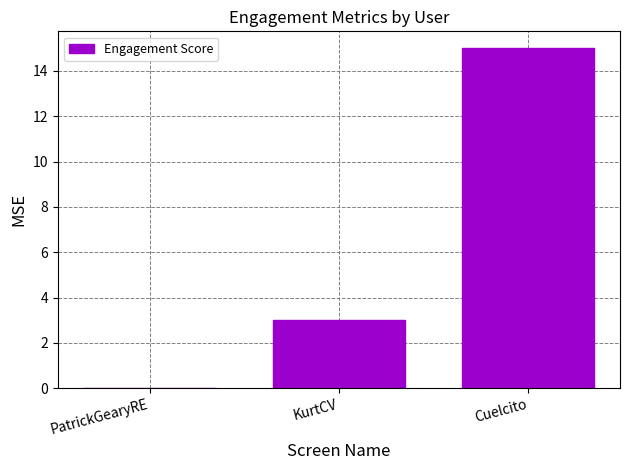

At which label is the value closest to 7?

KurtCV